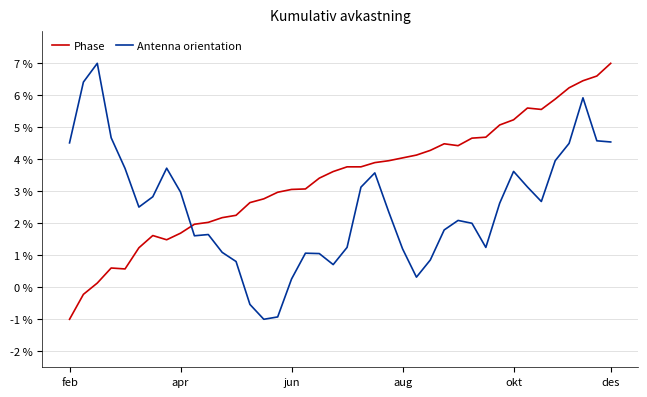

Rank the series by their average value, from highest to lowest.

Phase, Antenna orientation